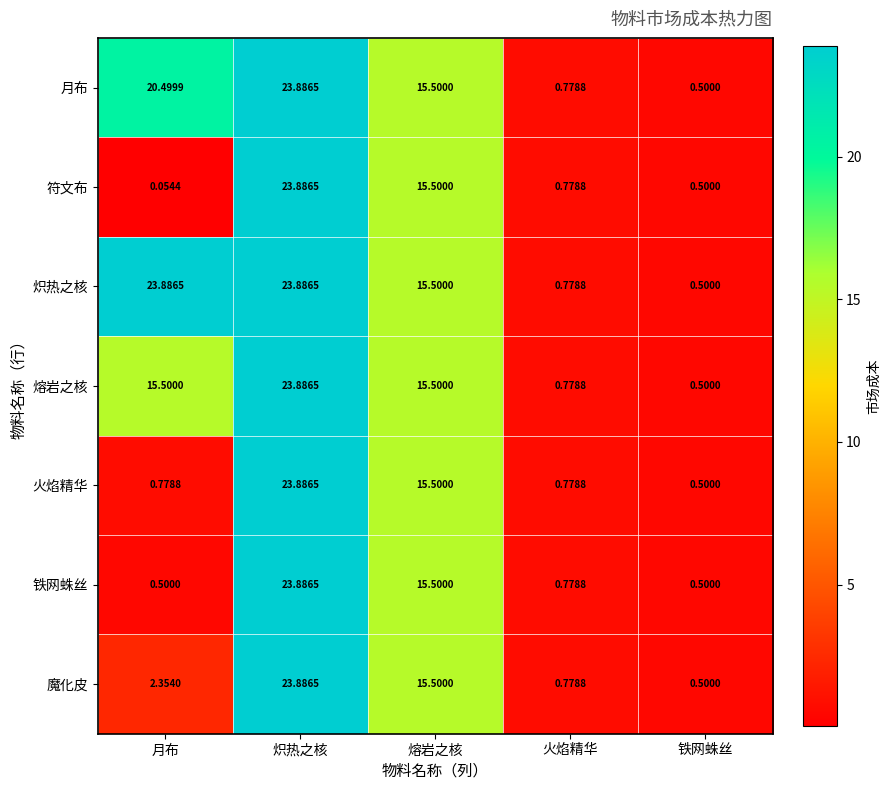

At which category is the sum across all series the highest?

炽热之核